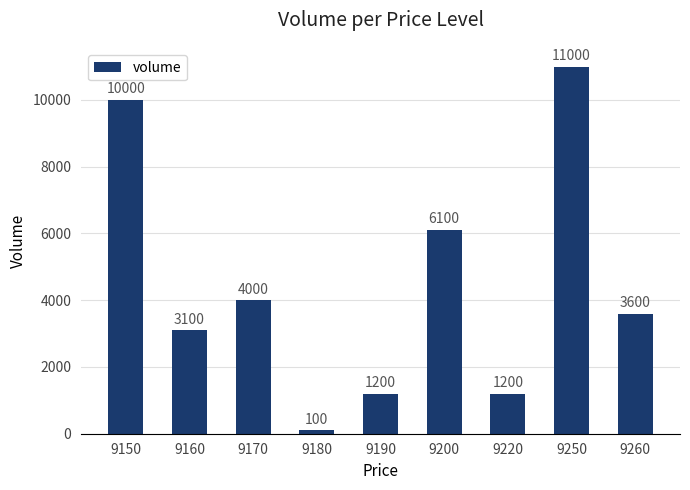

Where is the data nearest to the value 5550?

9200